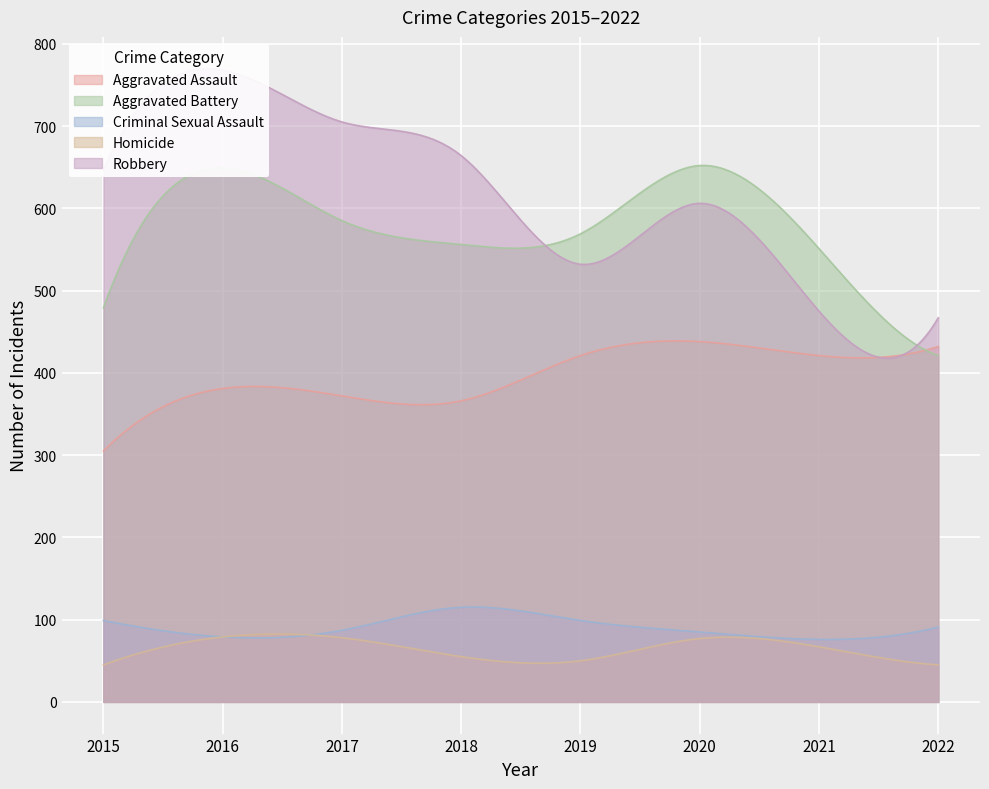

Which category has the lowest value in the Criminal Sexual Assault series?

2021